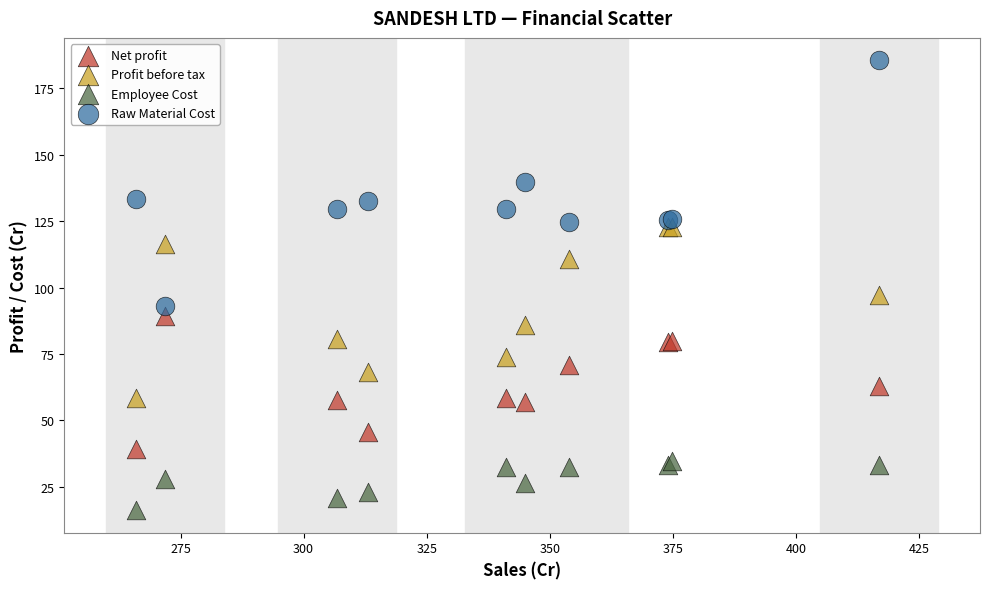

What are all the series names shown in the legend?

Net profit, Profit before tax, Employee Cost, Raw Material Cost